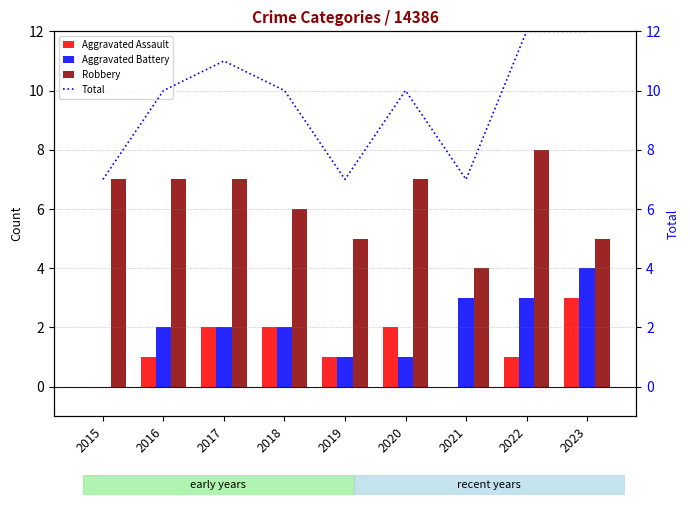

What is the difference between the second highest and second lowest values in the Total series?

5